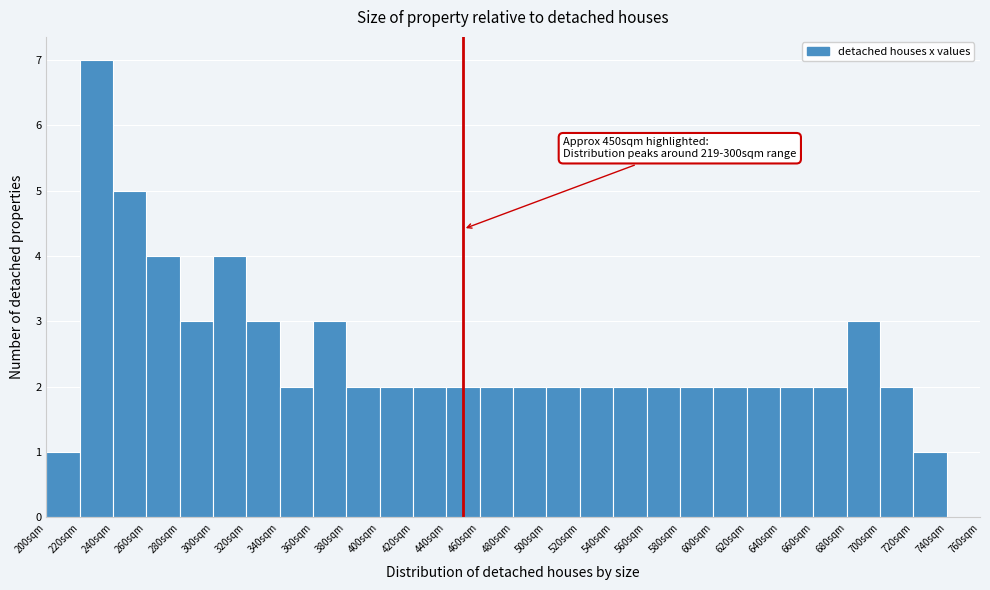

Which range on the x-axis has the tallest bar?

220 to 240